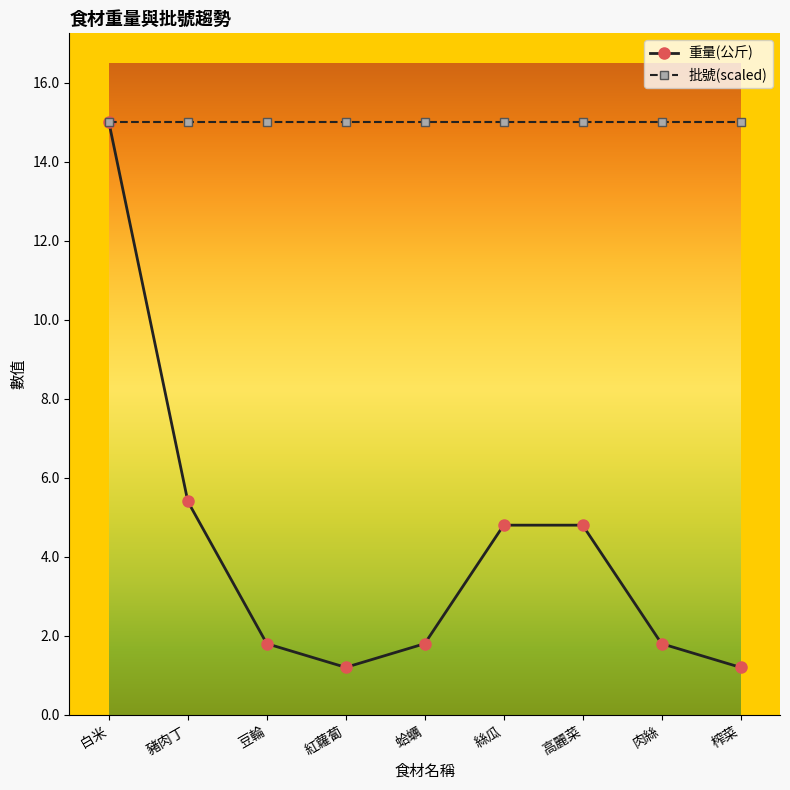

Reading left to right, what are all the values shown in this chart?

重量(公斤): 15.0	5.4	1.8	1.2	1.8	4.8	4.8	1.8	1.2
批號(scaled): 15.0	15.0	15.0	15.0	15.0	15.0	15.0	15.0	15.0